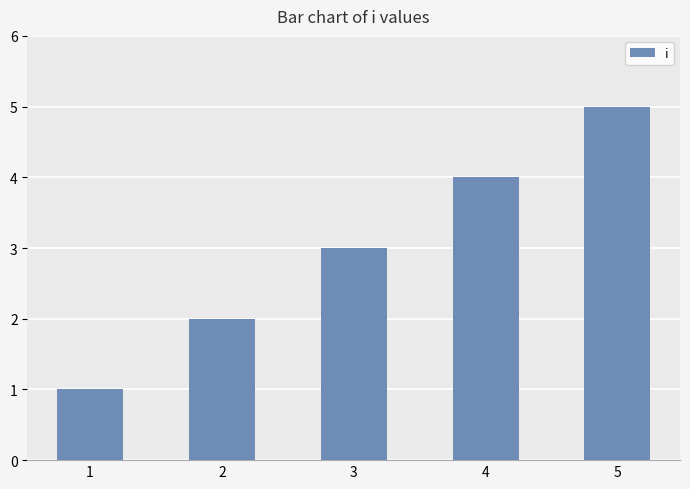

List the labels in order of value, smallest first.

1, 2, 3, 4, 5